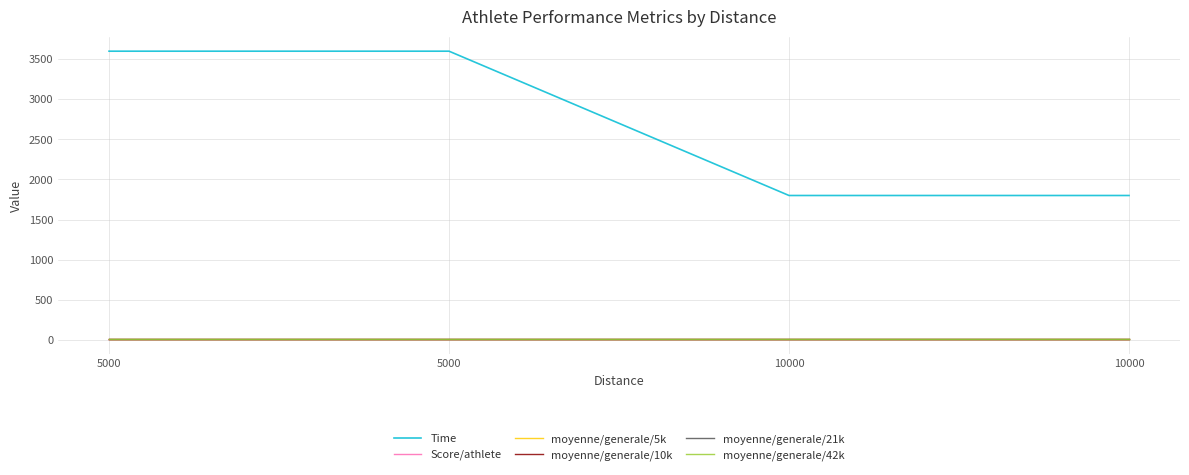

True or false: moyenne/generale/21k has more than 1 points higher than both neighbors.

False